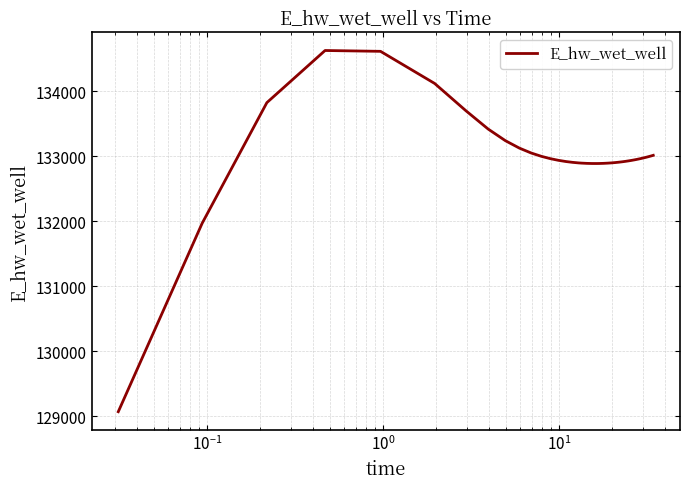

What is the difference between the maximum and minimum values?

5557.7